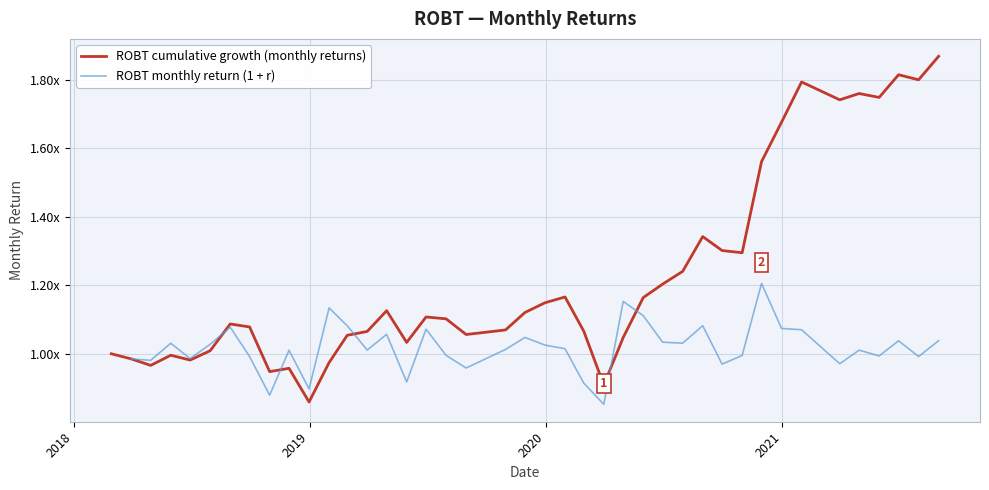

What is the minimum value shown in the chart?

0.9